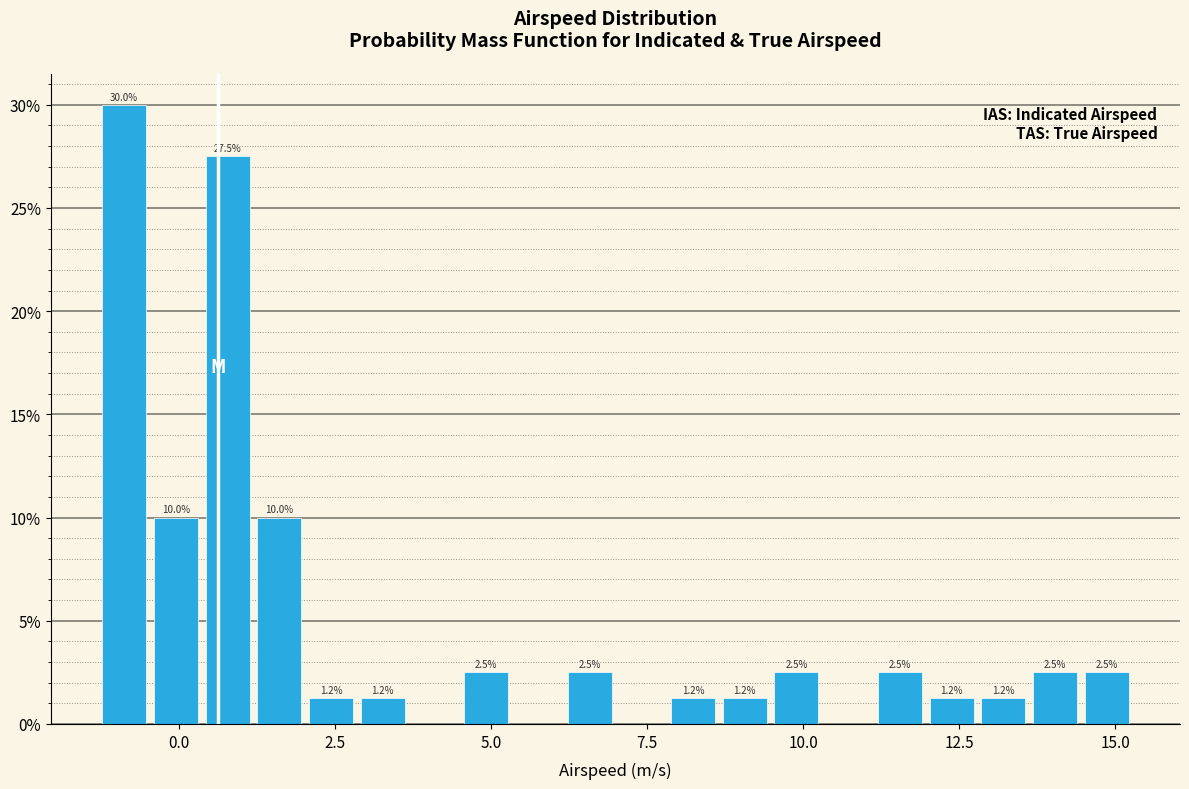

Around what value on the x-axis is the tallest bar? Give the approximate position of its centre, as read against the axis.

-1.0